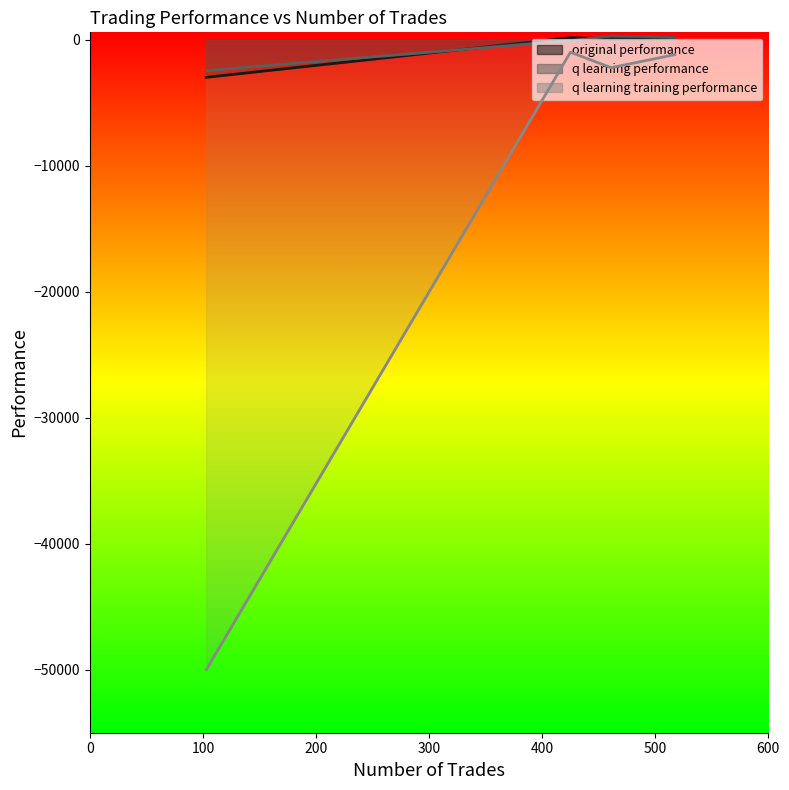

Where is the first local minimum for q learning training performance?

461